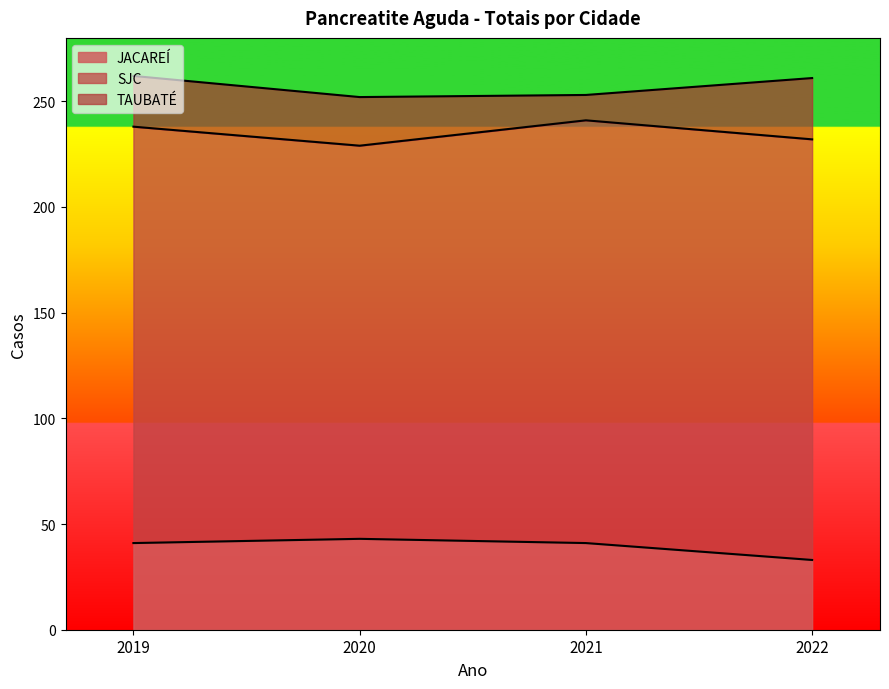

What is the sum of the SJC values at 2021 and 2019?

397